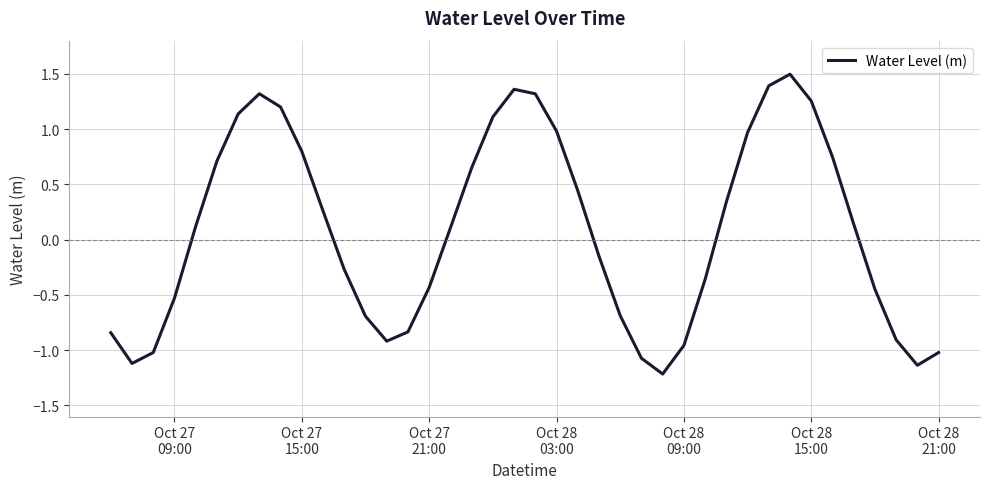

What is the smallest value displayed?

-1.2